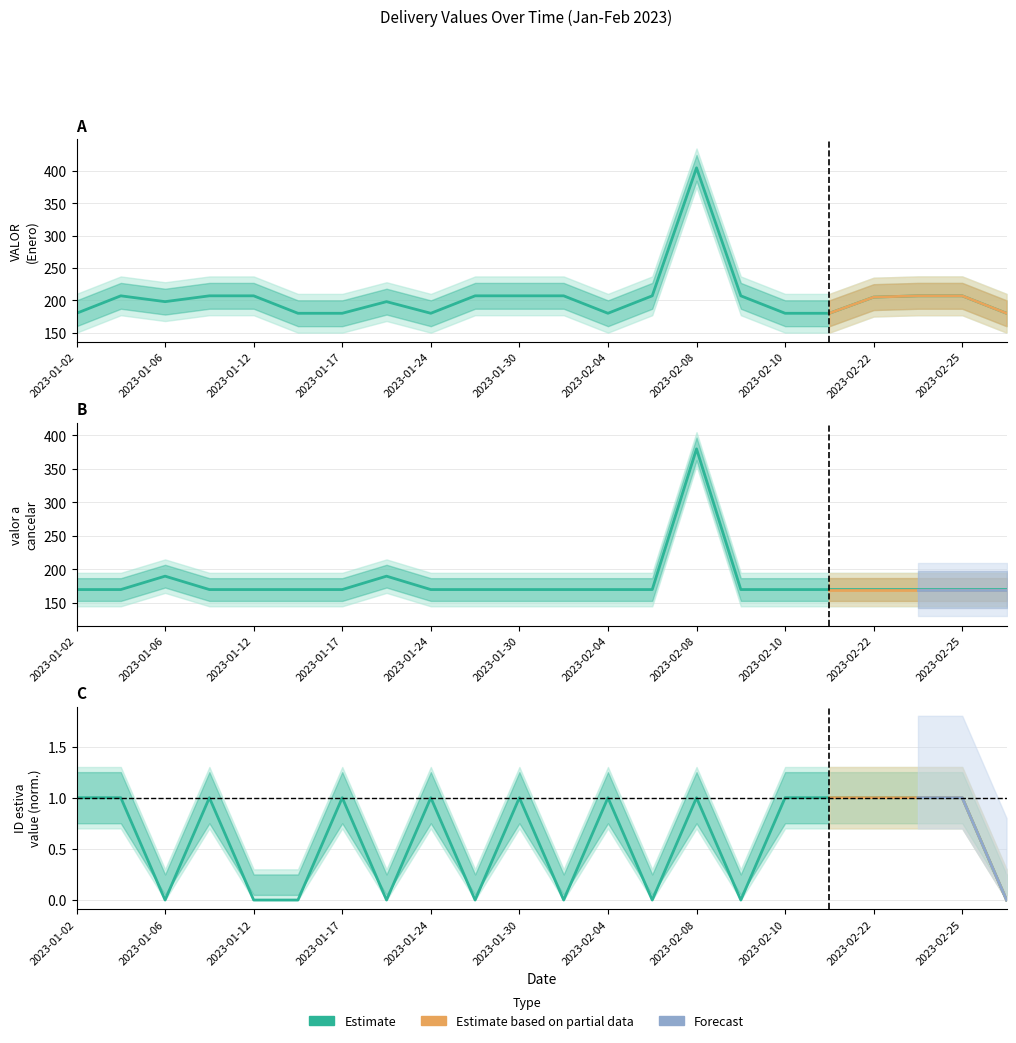

Where is valor a cancelar nearest to the value 275?

2023-01-06